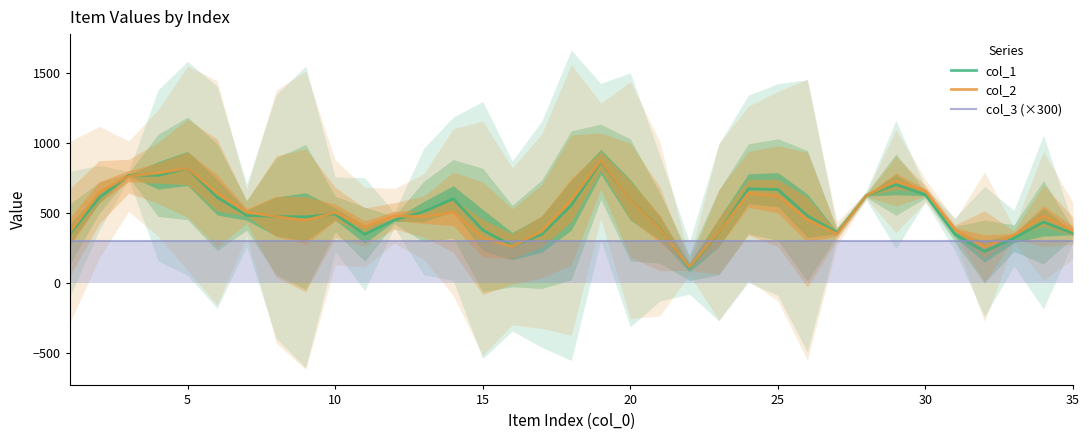

What is the total value across all series at 30?

1287.7